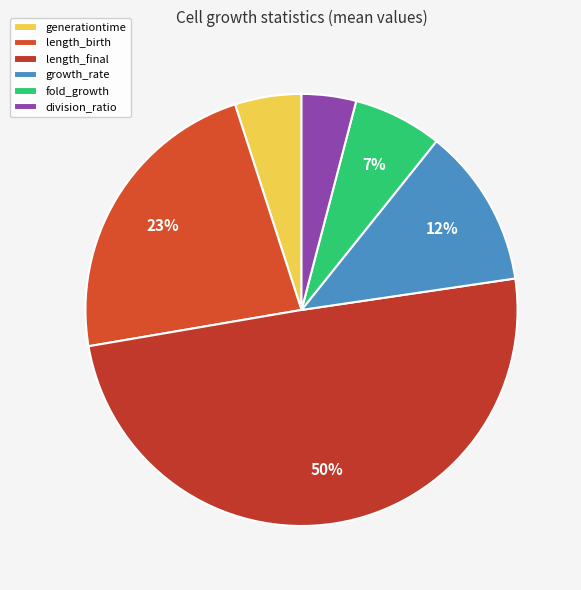

What is the ratio of the value at growth_rate to the value at length_birth?

0.5